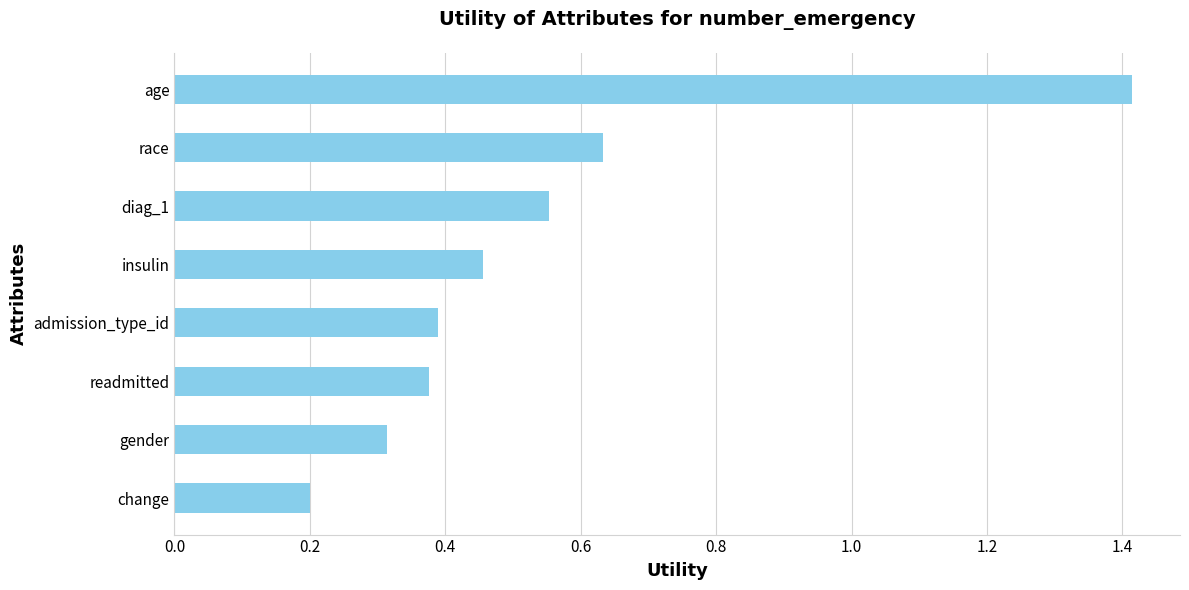

Where is the data nearest to the value 0?

change